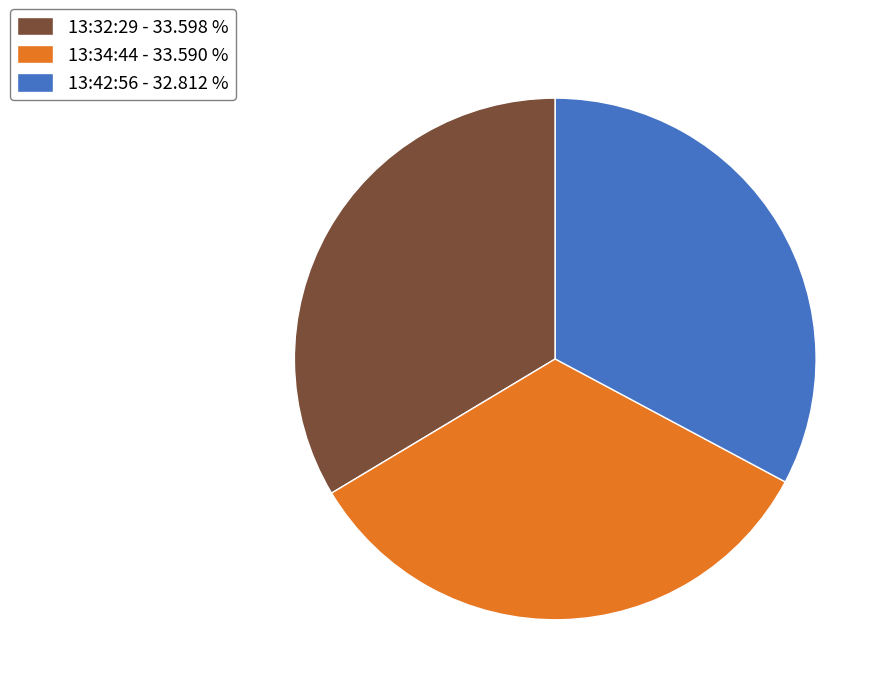

Is there a majority slice in this chart?

No